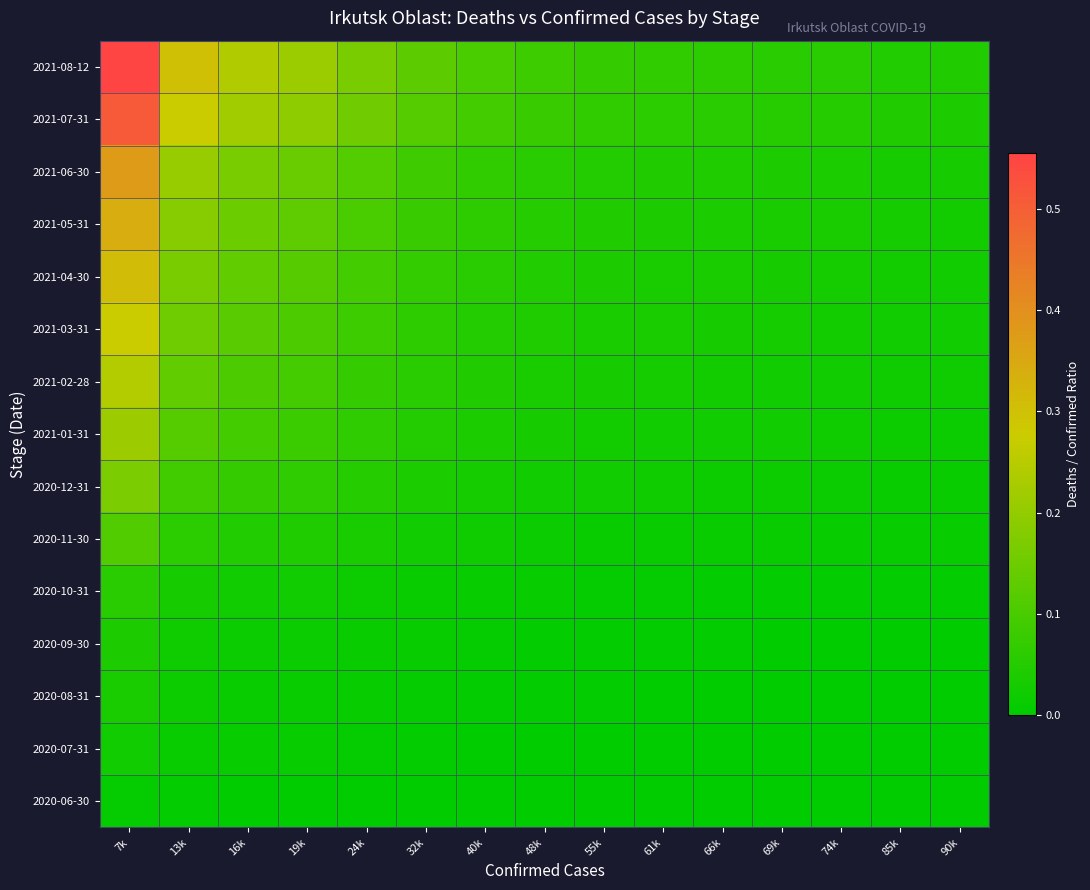

Count the number of categories in the chart.

15